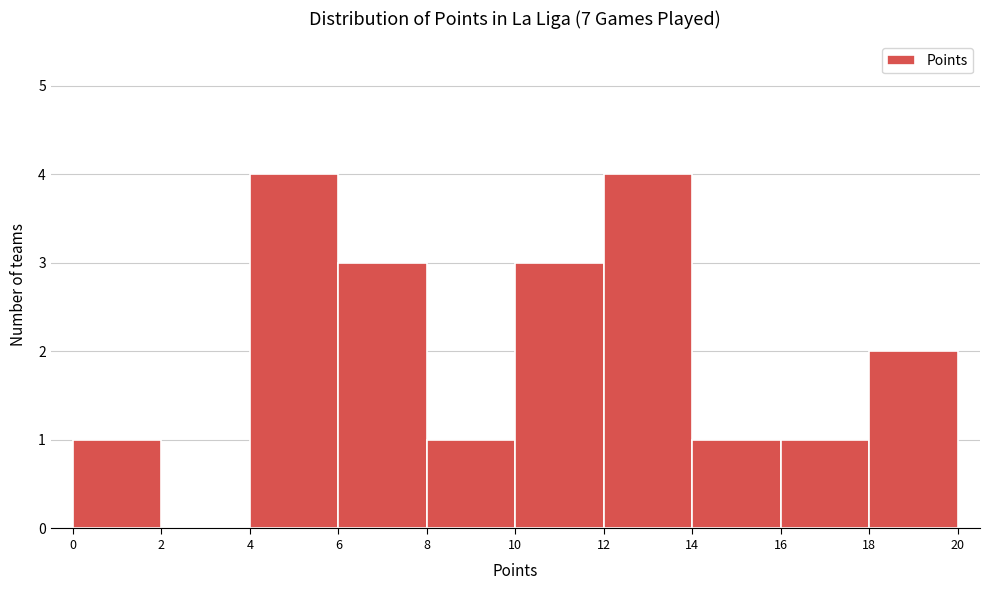

Reading left to right, transcribe this chart: for each bar, give the range it covers on the x-axis and its height. The values are not printed on the chart, so give them approximately, as read against the axis.

0 to 2: 1
2 to 4: 0
4 to 6: 4
6 to 8: 3
8 to 10: 1
10 to 12: 3
12 to 14: 4
14 to 16: 1
16 to 18: 1
18 to 20: 2